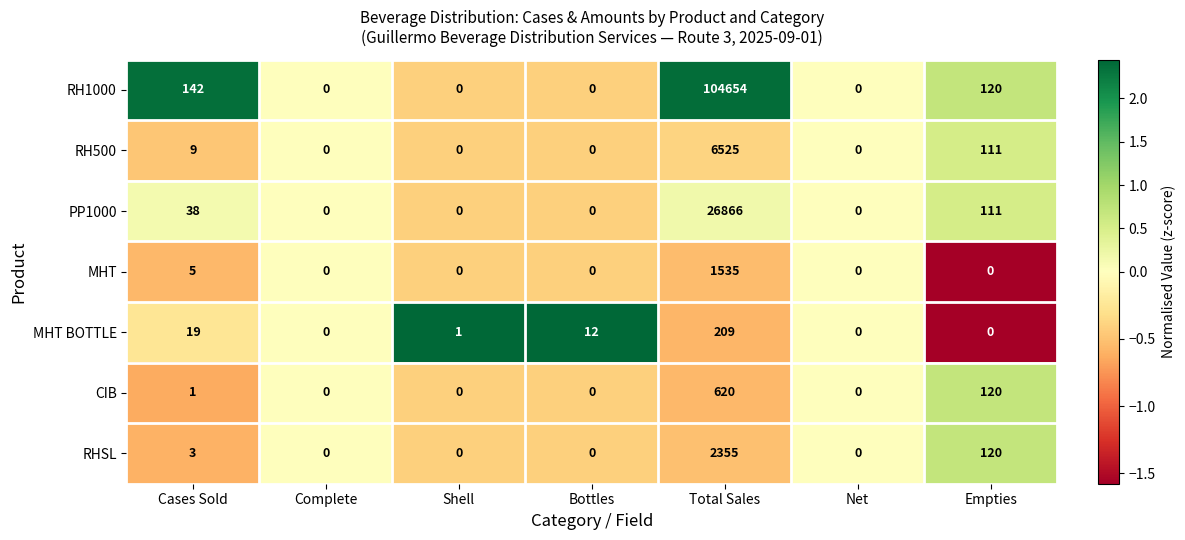

At which label does MHT BOTTLE first exceed 1?

Cases Sold